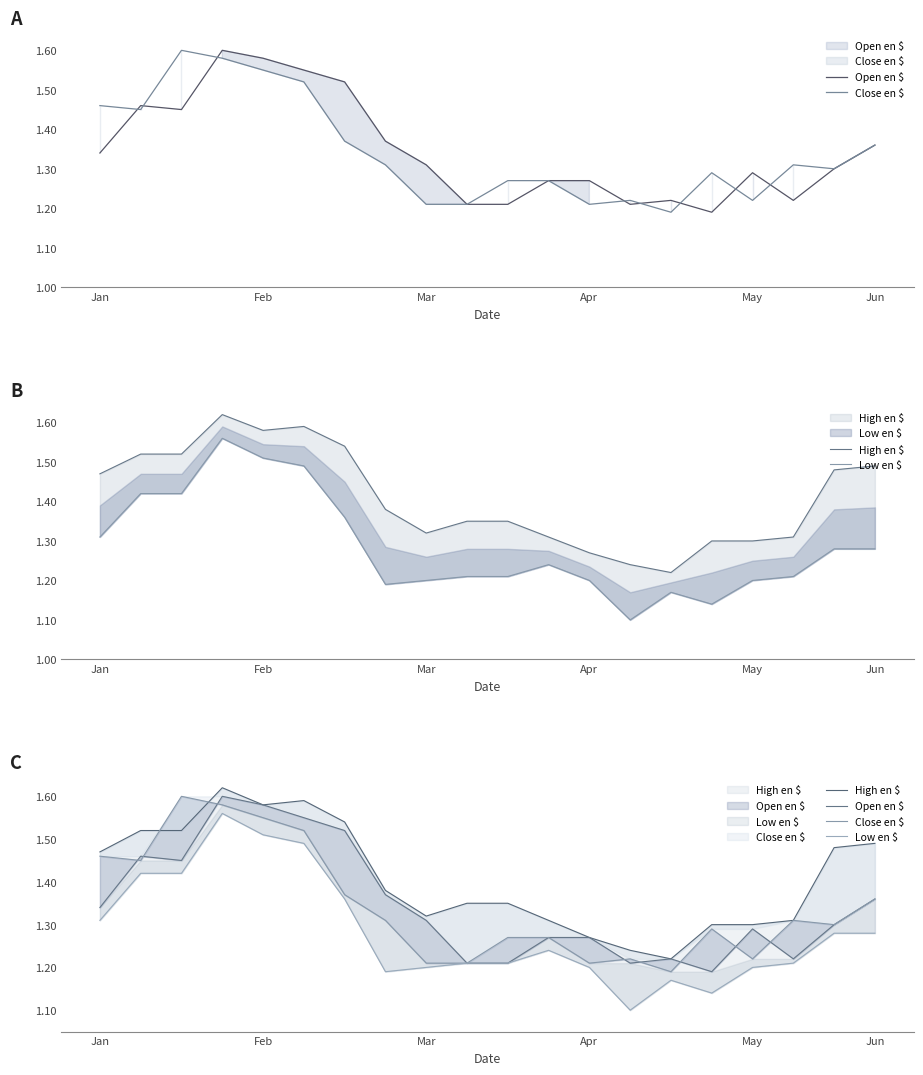

True or false: Low en $ and Close en $ intersect in this chart.

False